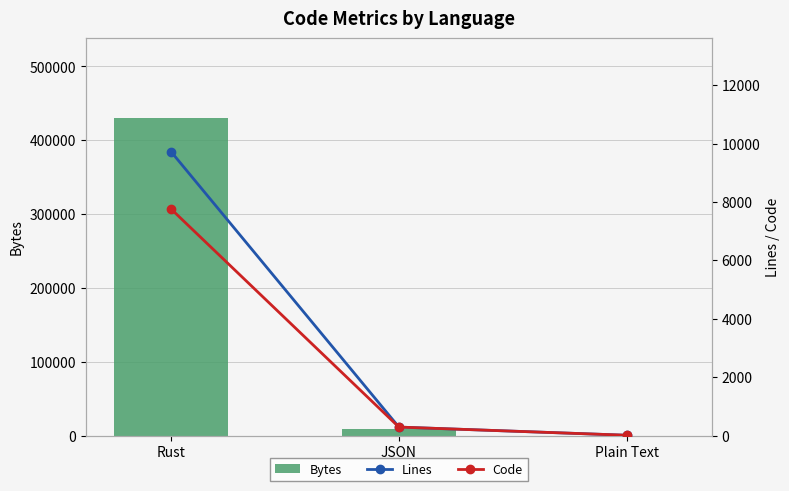

What are all the series names shown in the legend?

Bytes, Lines, Code